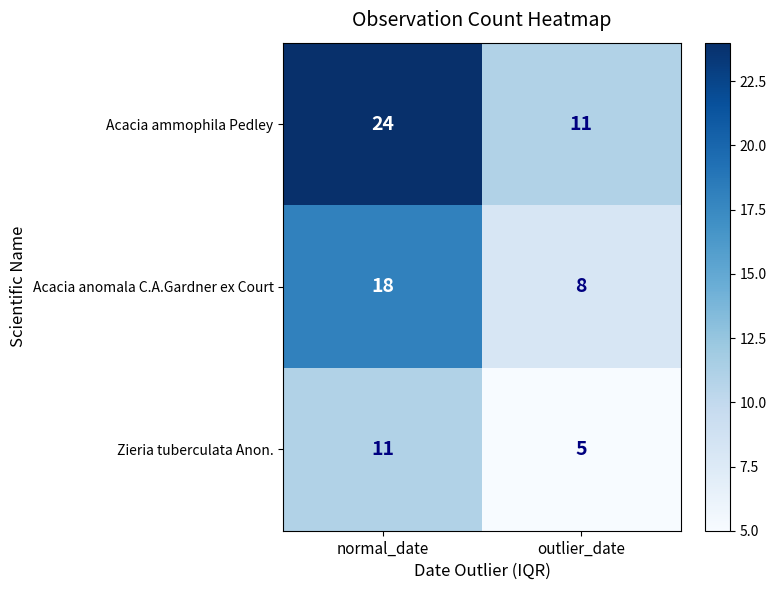

Which series has the widest spread of values?

Acacia ammophila Pedley